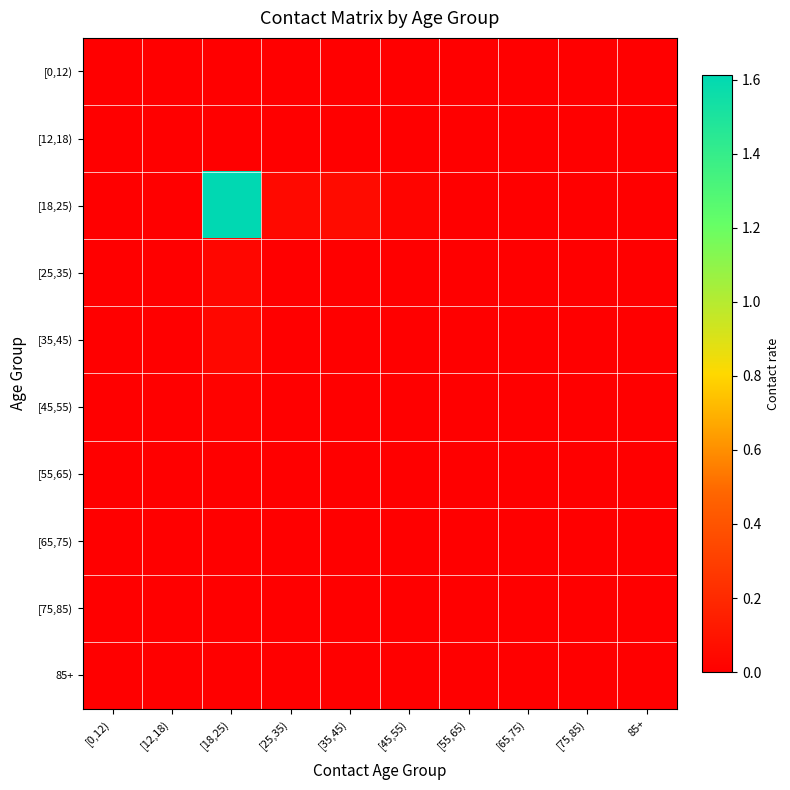

Rank the series at [25,35) from highest to lowest value.

[18,25), [0,12), [12,18), [25,35), [35,45), [45,55), [55,65), [65,75), [75,85), 85+